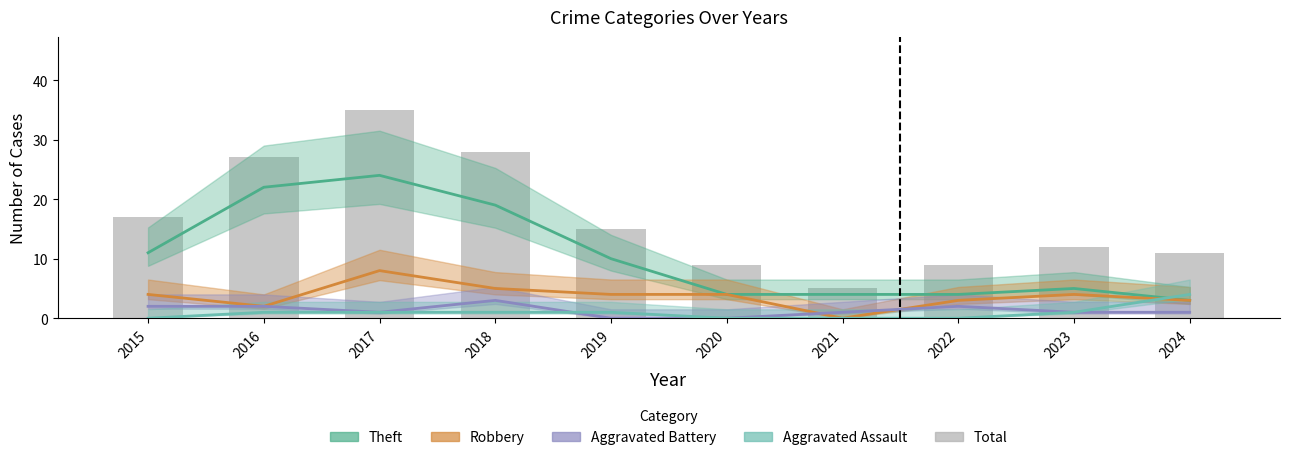

Are the bars grouped side by side (vs. stacked)?

No